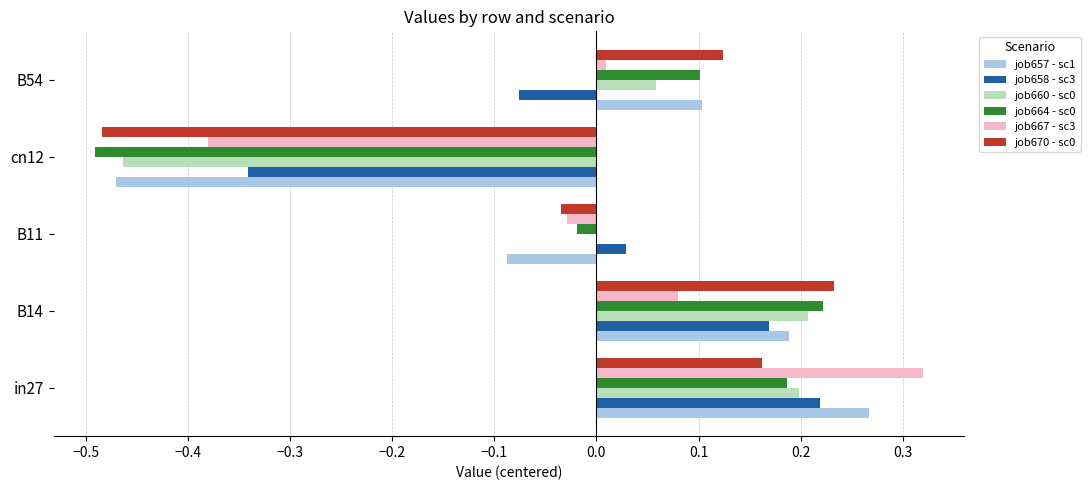

At which category does the chart reach its peak across all series?

in27